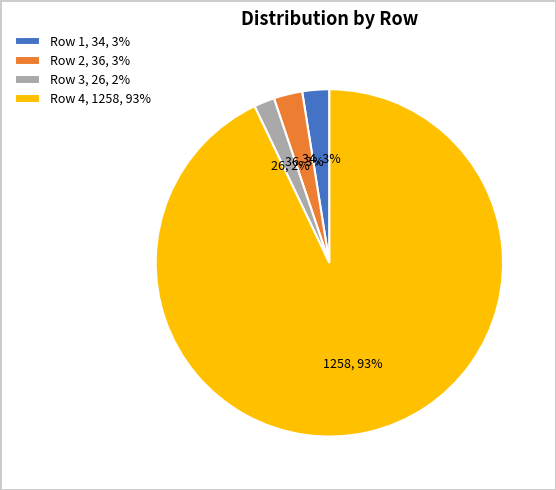

Do Row 4, 1258, 93% and Row 3, 26, 2% together represent more than half of the pie?

Yes